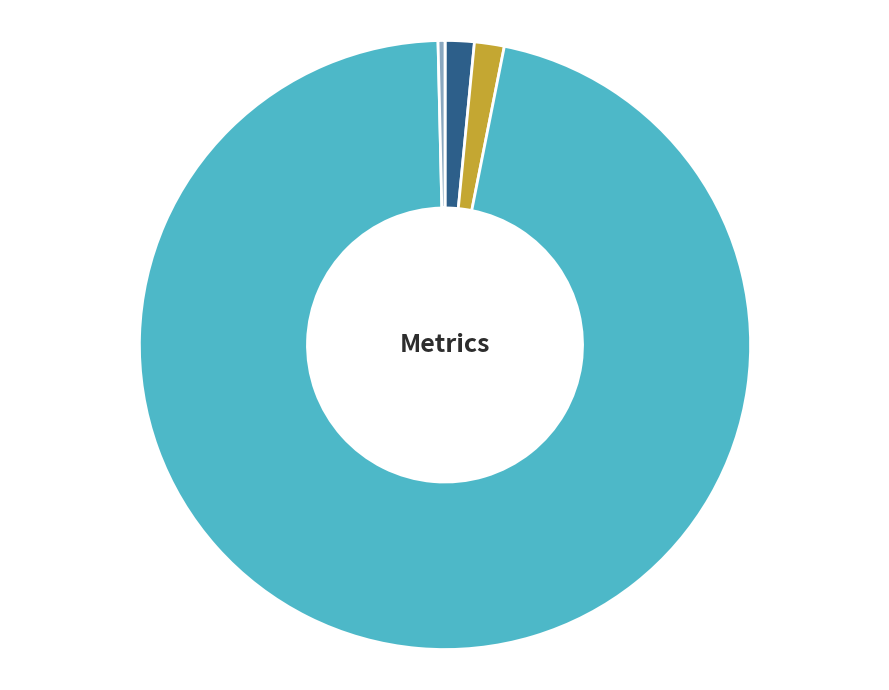

Which category has the biggest portion of the pie?

Training Time